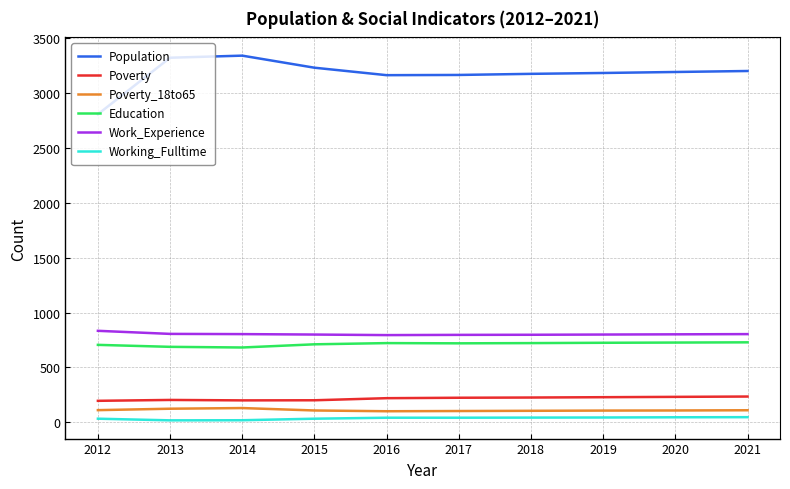

Which series has the largest range (max minus min)?

Population